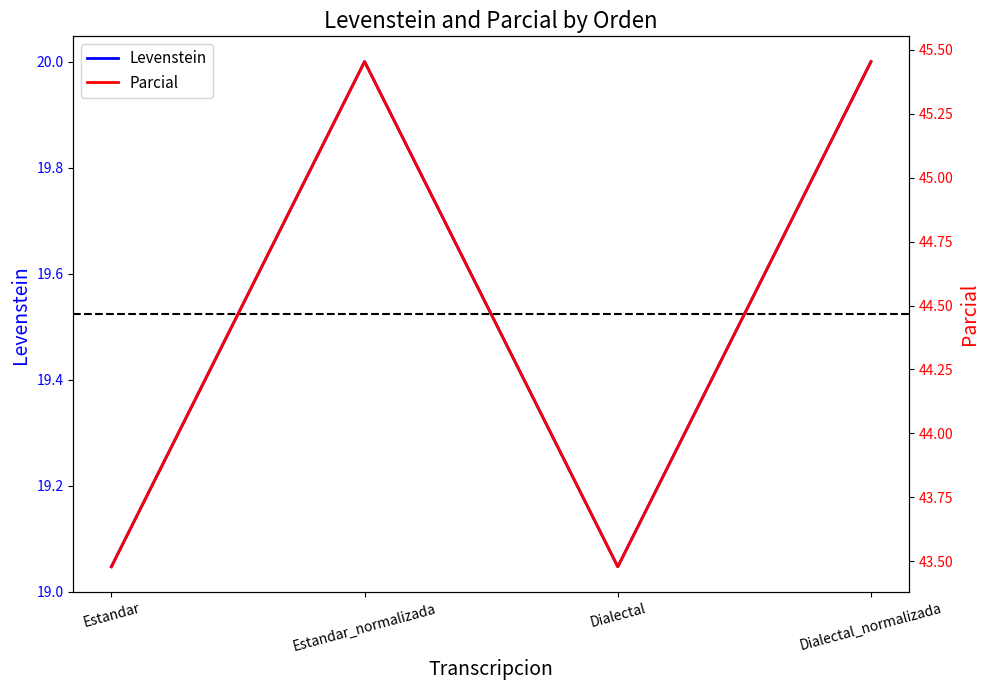

What is the sum of all Levenstein values?

78.1